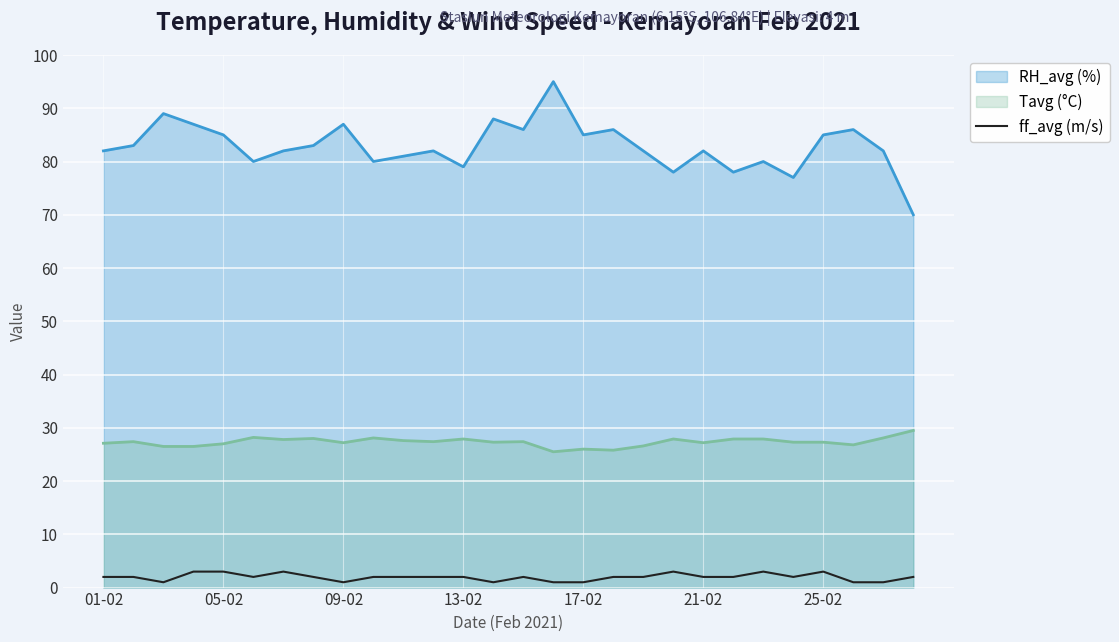

True or false: Tavg (°C) and ff_avg (m/s) cross at least once.

False